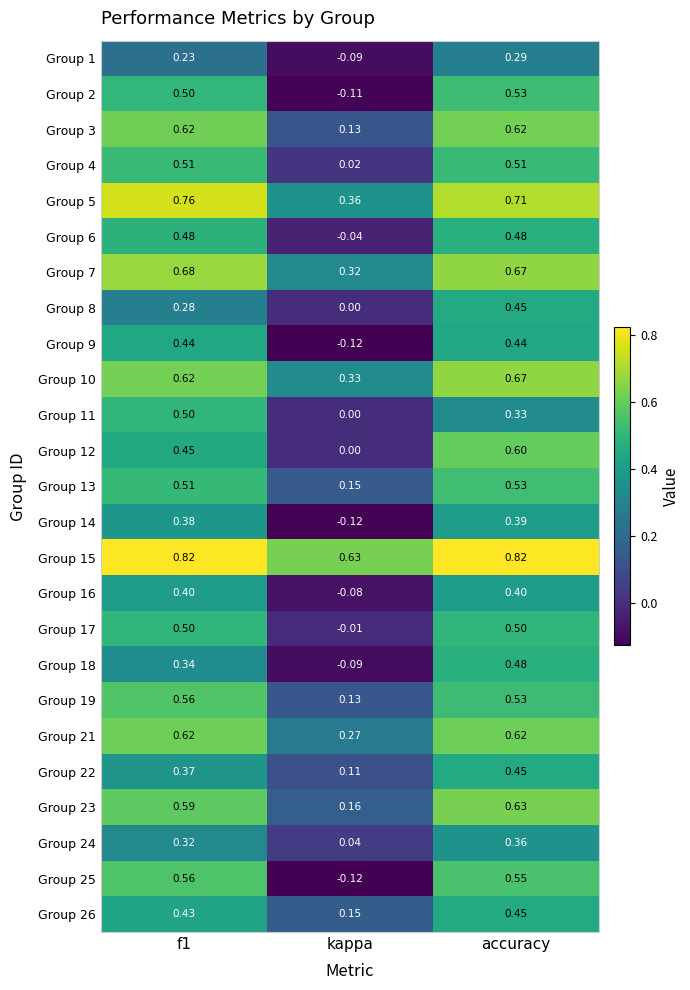

Which category has the lowest value across all series?

kappa